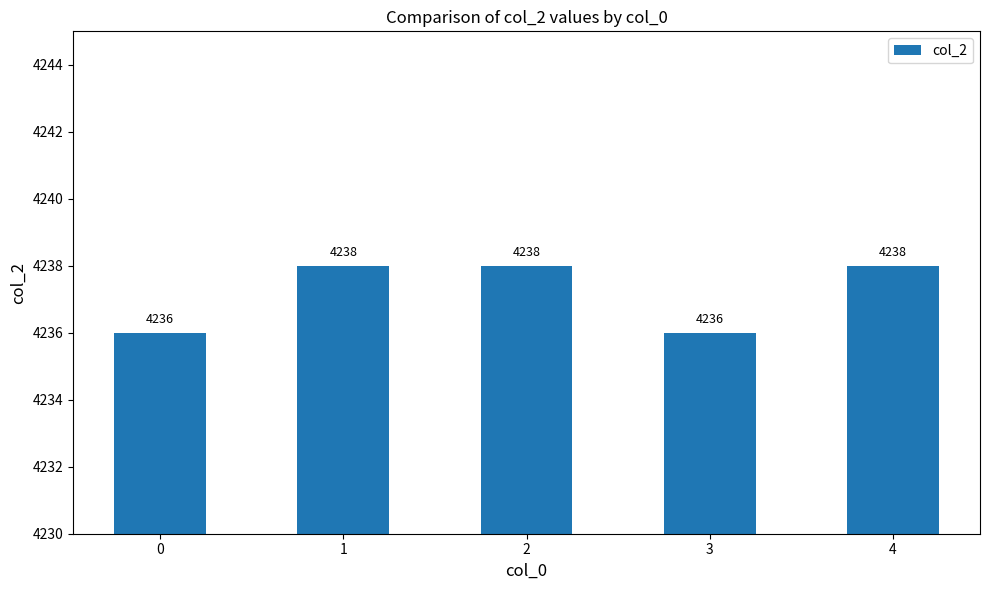

The chart shows a value of 4236 at 0. True or false?

True